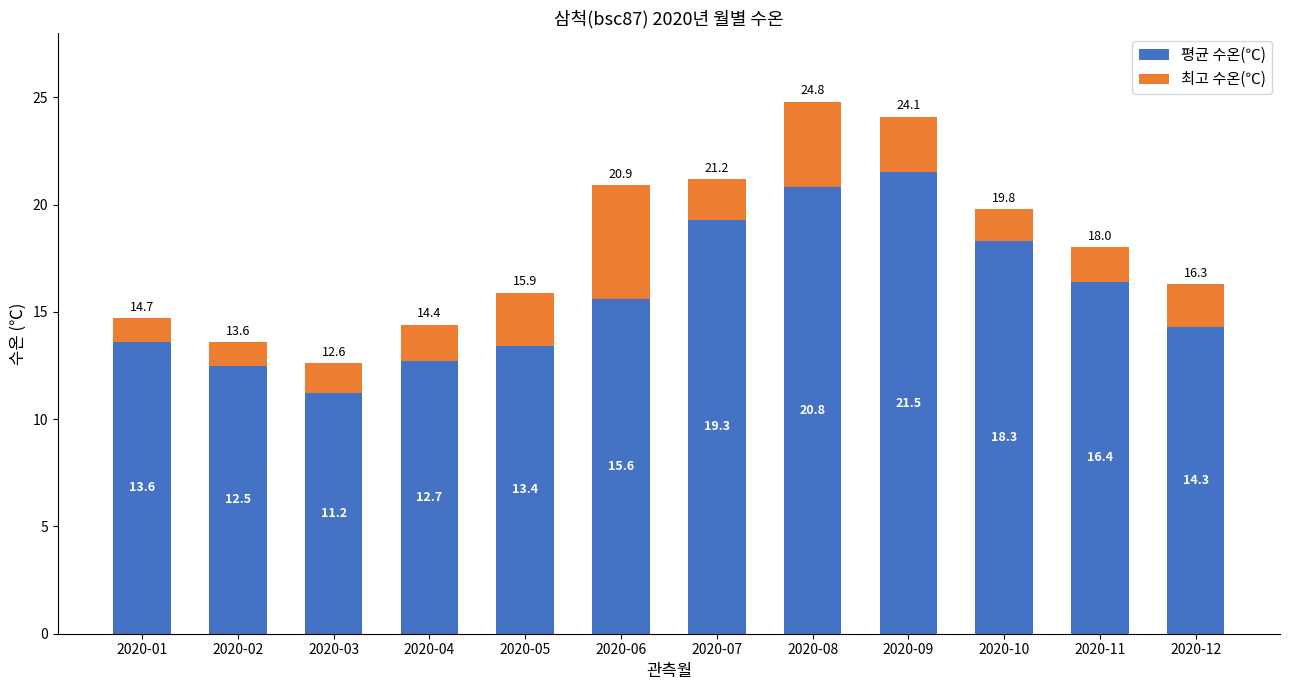

What is the difference between the second highest and second lowest values in the 평균 수온(℃) series?

8.3